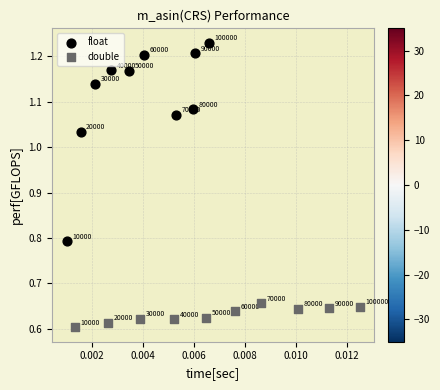

Which series contains the highest Y value?

float